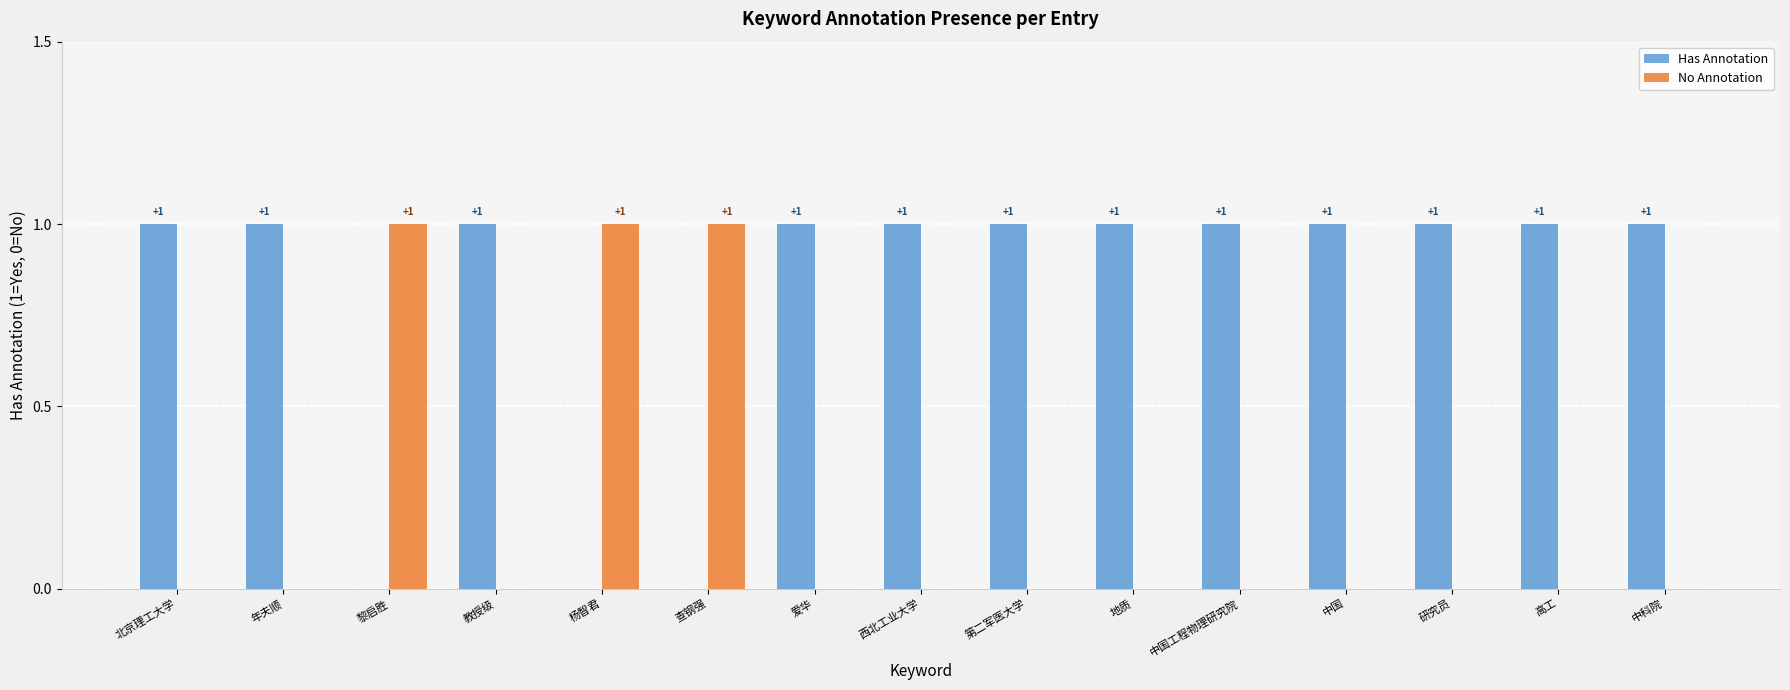

What is the sum of all Has Annotation values?

12